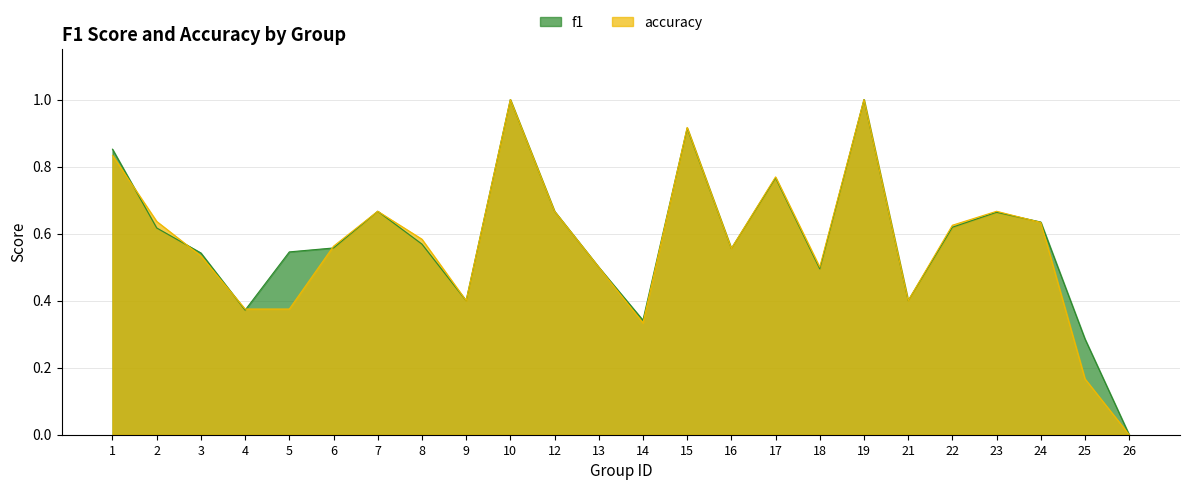

How many times do f1 and accuracy cross each other?

7